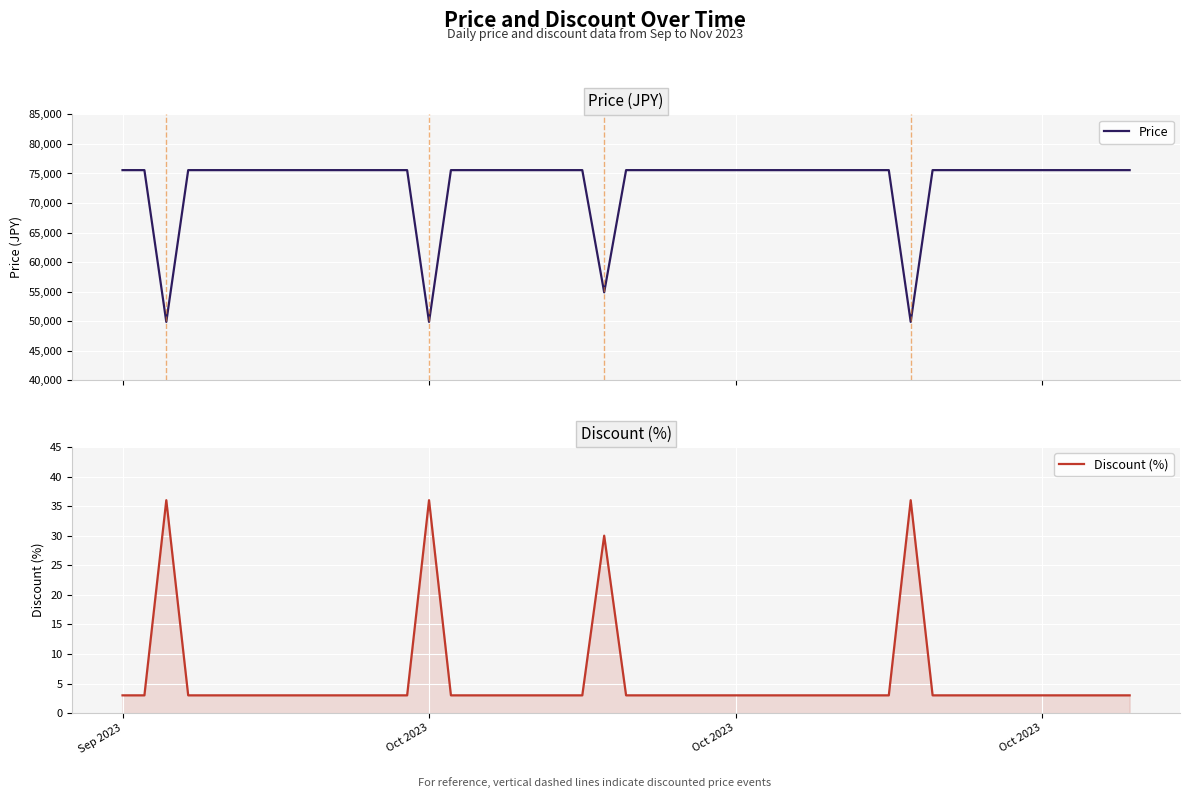

What is the maximum value for Price?

75560